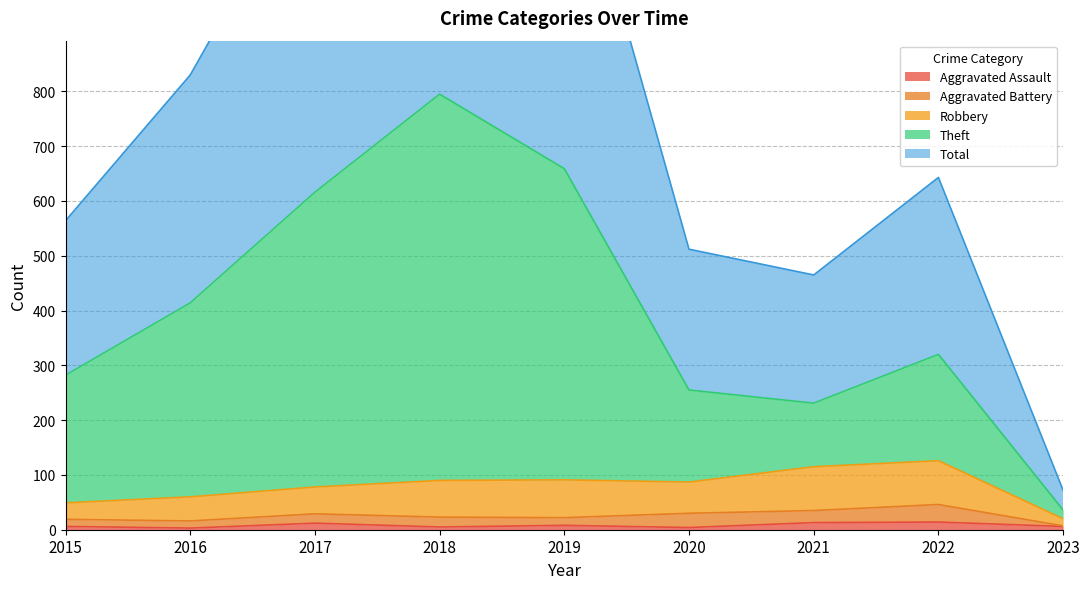

True or false: Total has more than 0 interior local peaks.

True